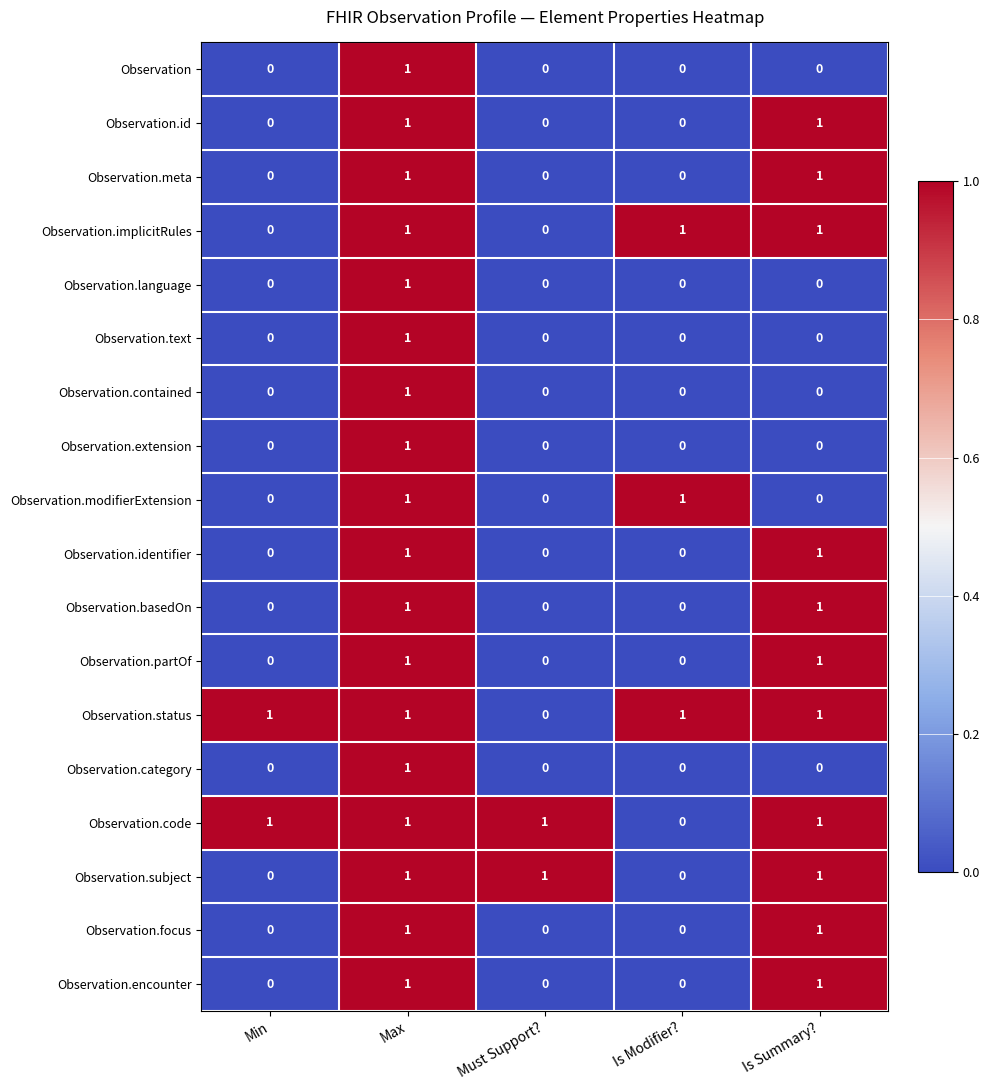

At how many categories does at least one series exceed 0?

5